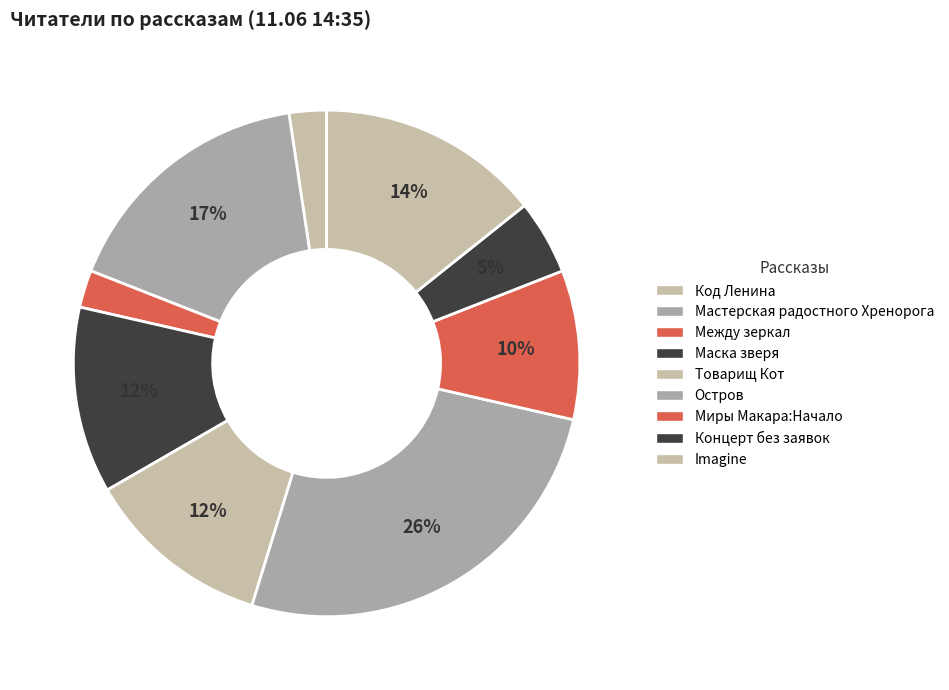

To the nearest percent, what is the difference between the Imagine and Код Ленина slice percentages?

12%